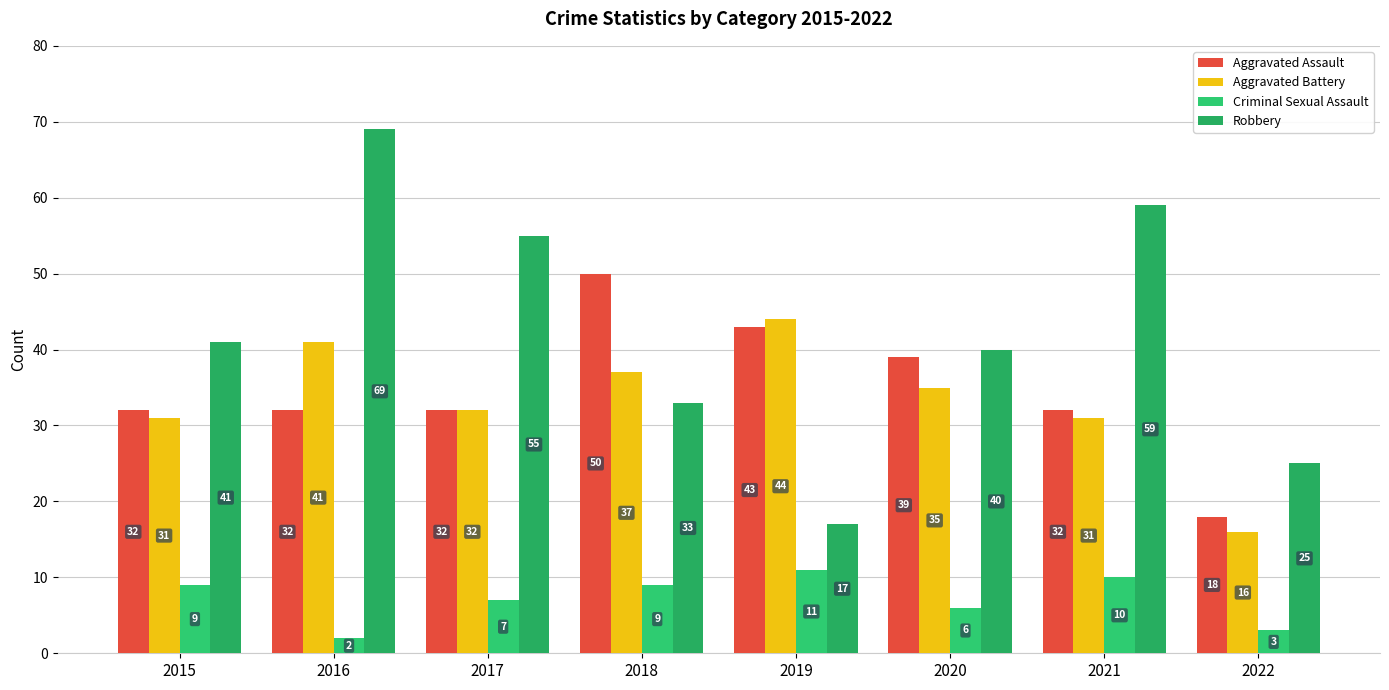

What is the total value across all series at 2016?

144